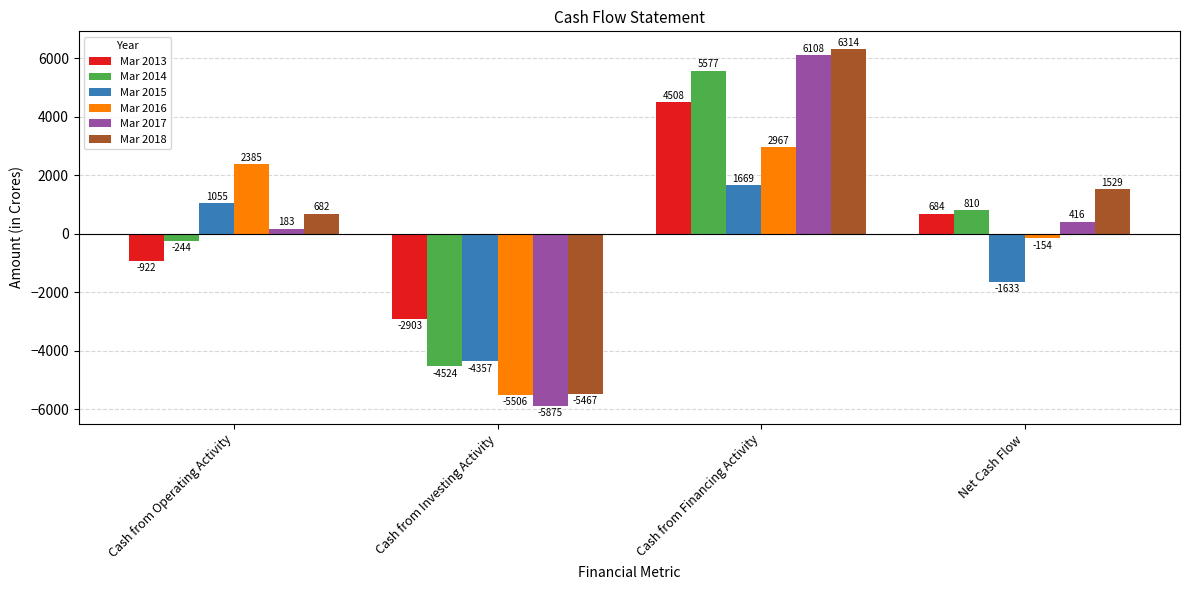

How many bars are there in each group?

6